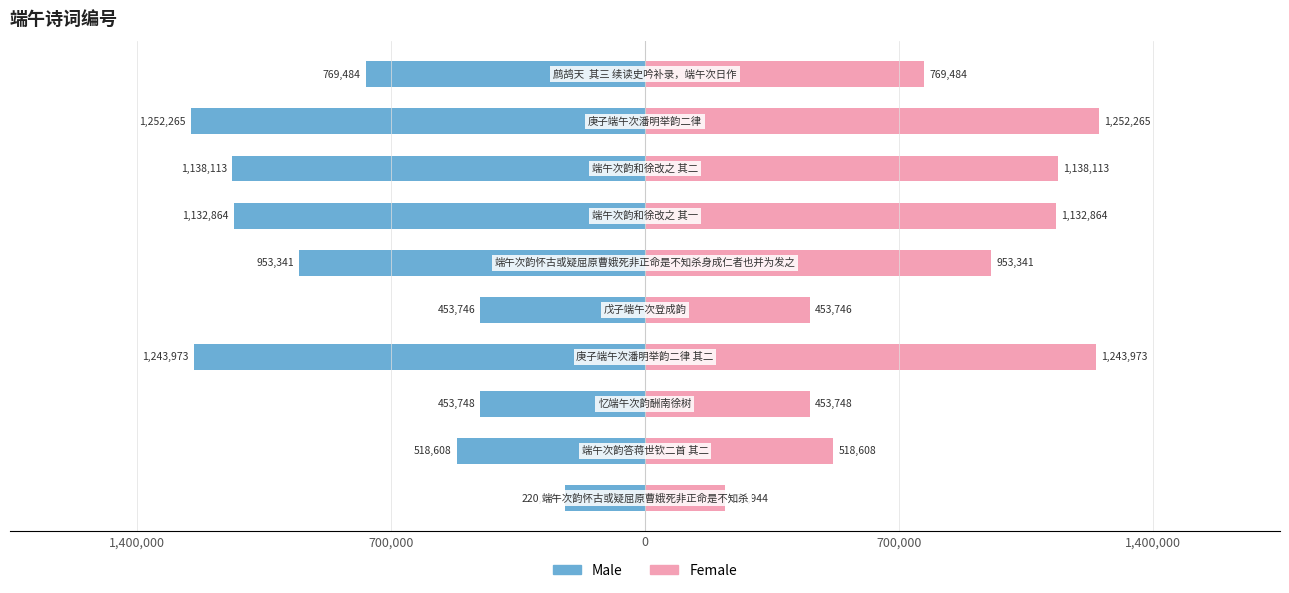

Reading left to right, transcribe all the data shown in this chart.

Male: -220944	-518608	-453748	-1243973	-453746	-953341	-1132864	-1138113	-1252265	-769484
Female: 220944	518608	453748	1243973	453746	953341	1132864	1138113	1252265	769484